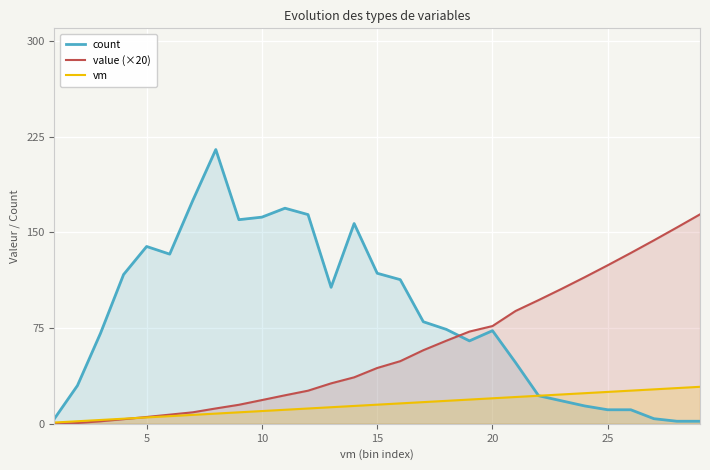

List the series in order of their overall mean, lowest first.

vm, value (×20), count